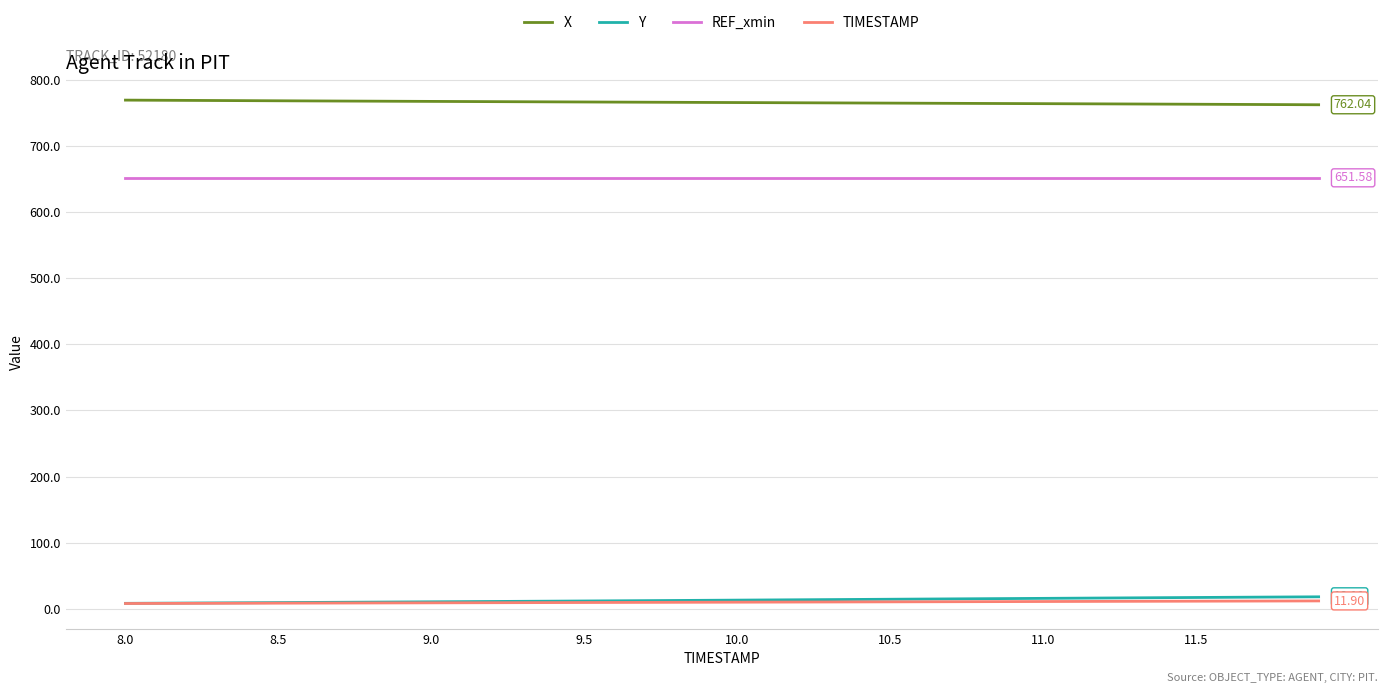

True or false: REF_xmin and TIMESTAMP intersect in this chart.

False